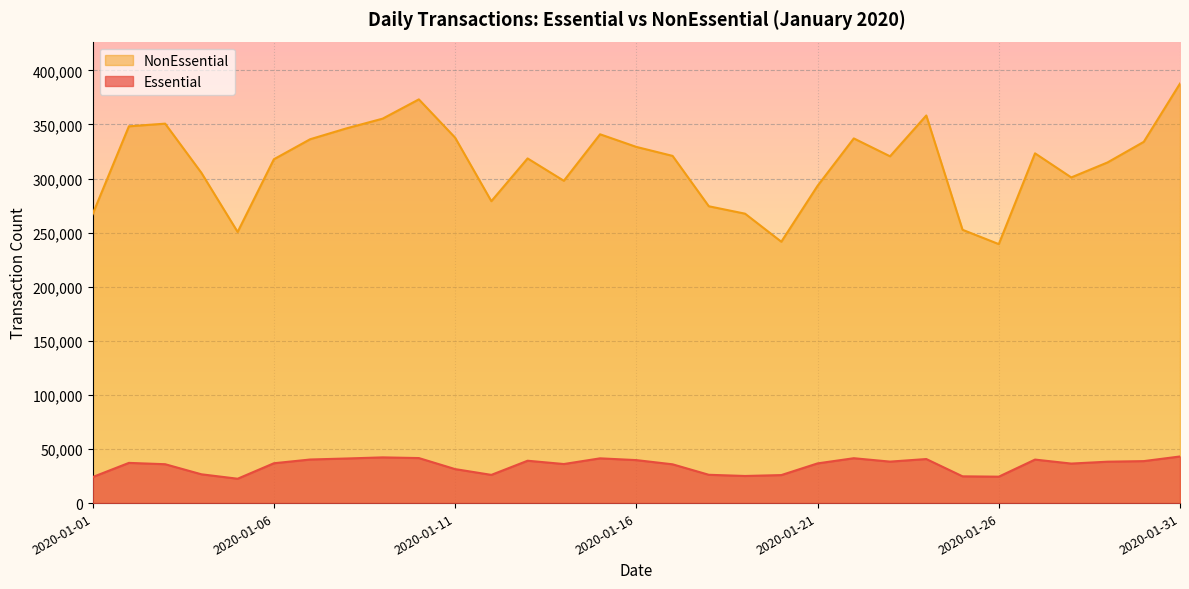

Rank the series by their maximum value, from highest to lowest.

NonEssential, Essential